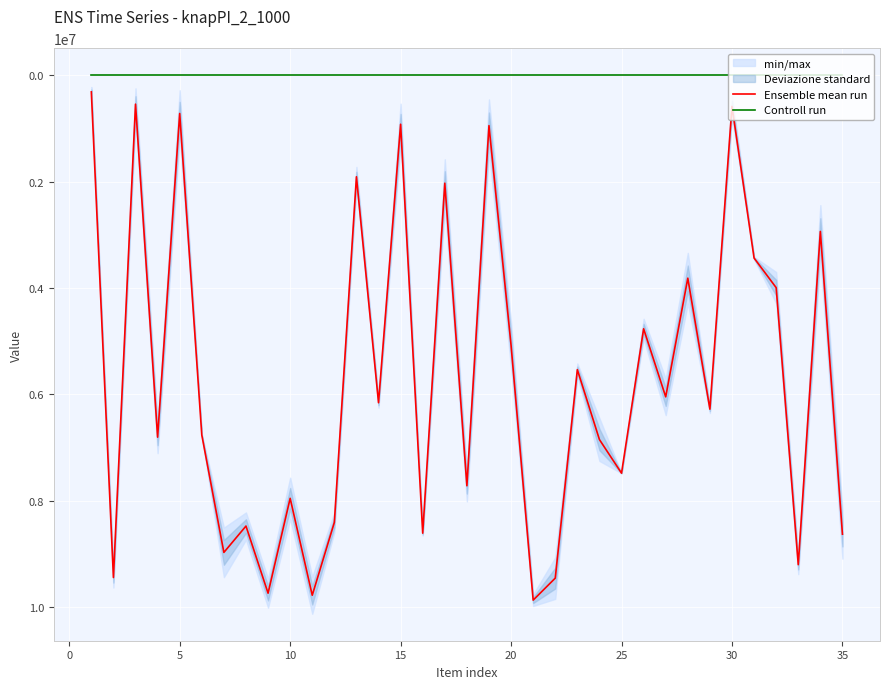

What is the maximum value for Ensemble mean run?

9864553.0